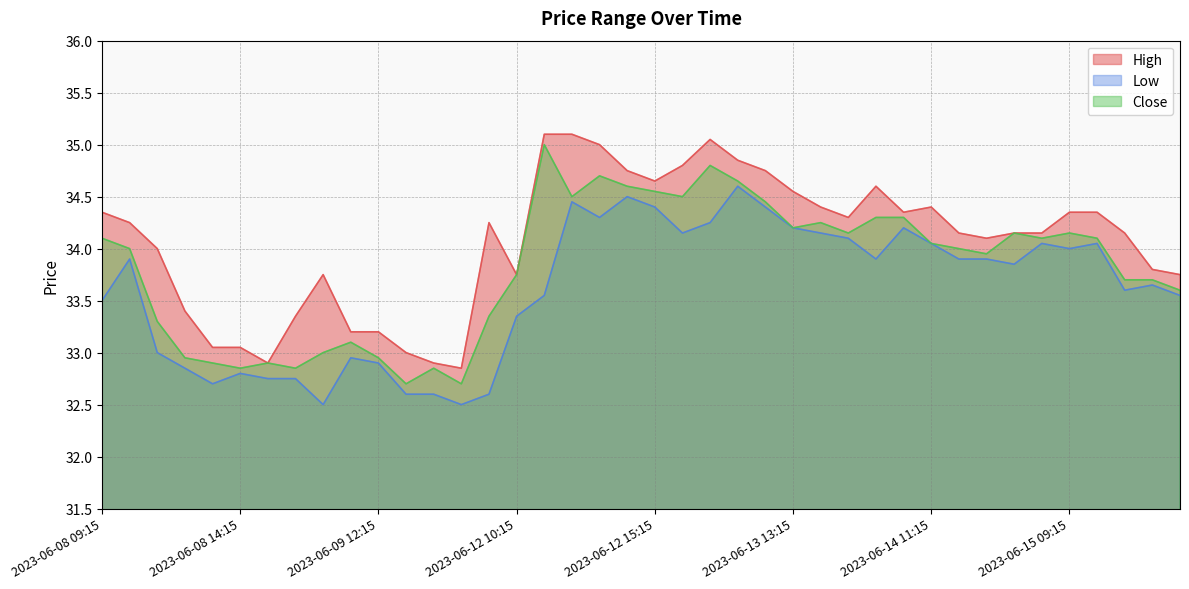

Between 2023-06-09 09:15 and 2023-06-12 13:15, which is larger?

2023-06-12 13:15